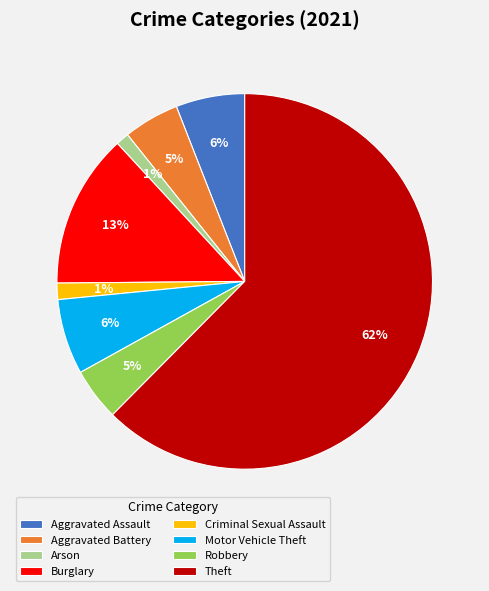

To the nearest percent, what percentage of the pie is Robbery?

5%